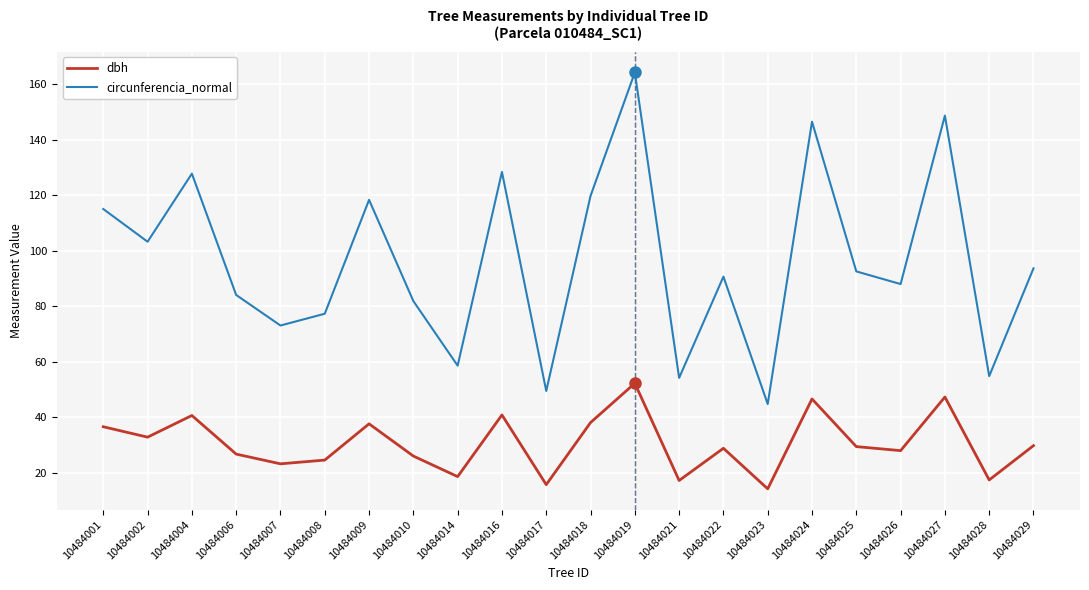

List the series in order of their overall mean, lowest first.

dbh, circunferencia_normal